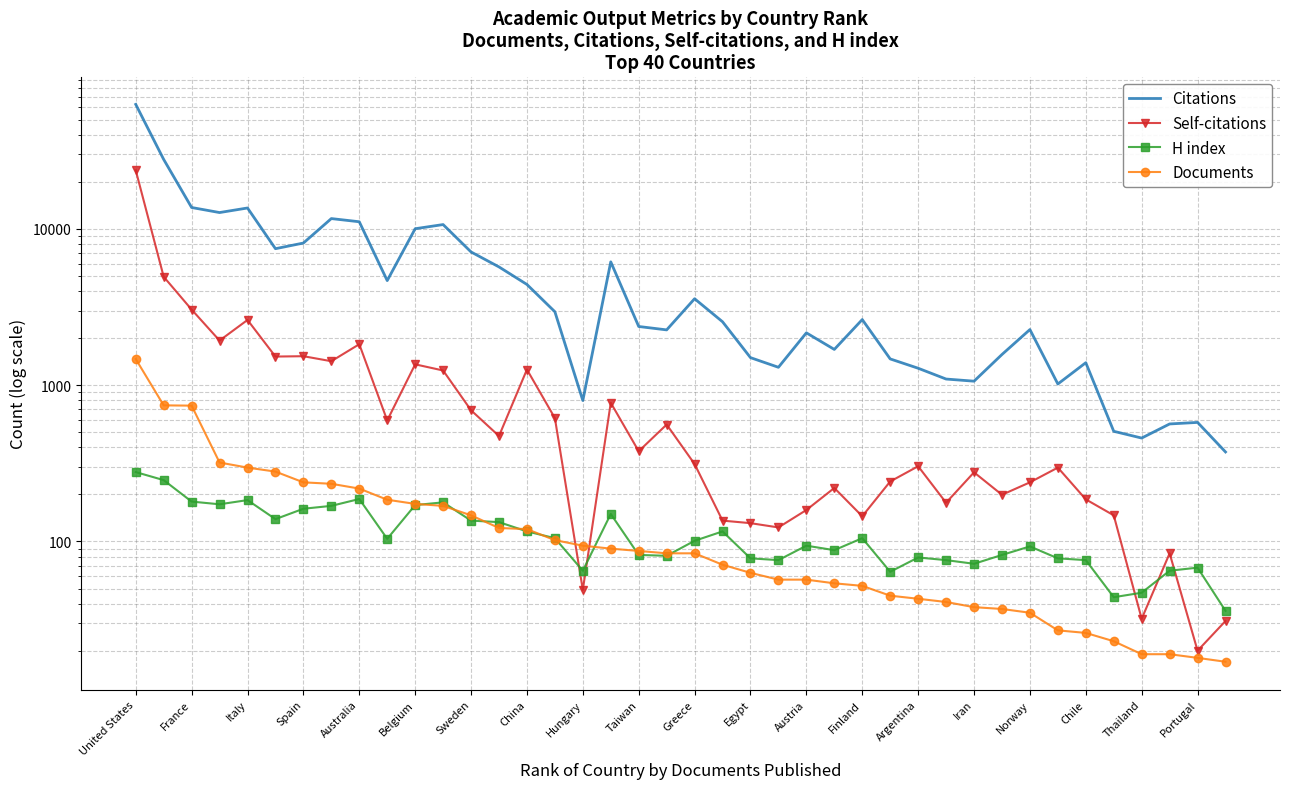

Is it true that Citations equals 460 at 23?

False